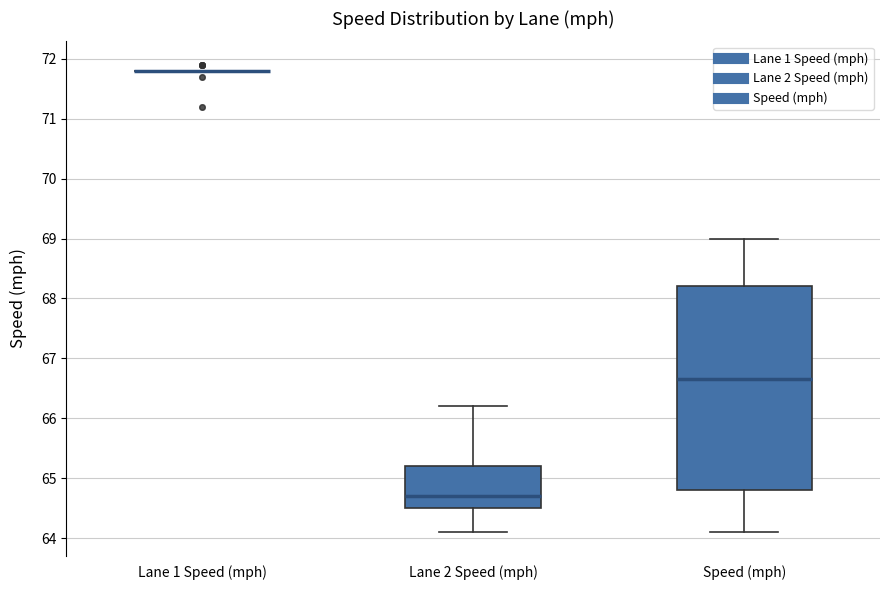

Comparing the boxes themselves (not the whiskers), which one is the tallest?

Speed (mph)